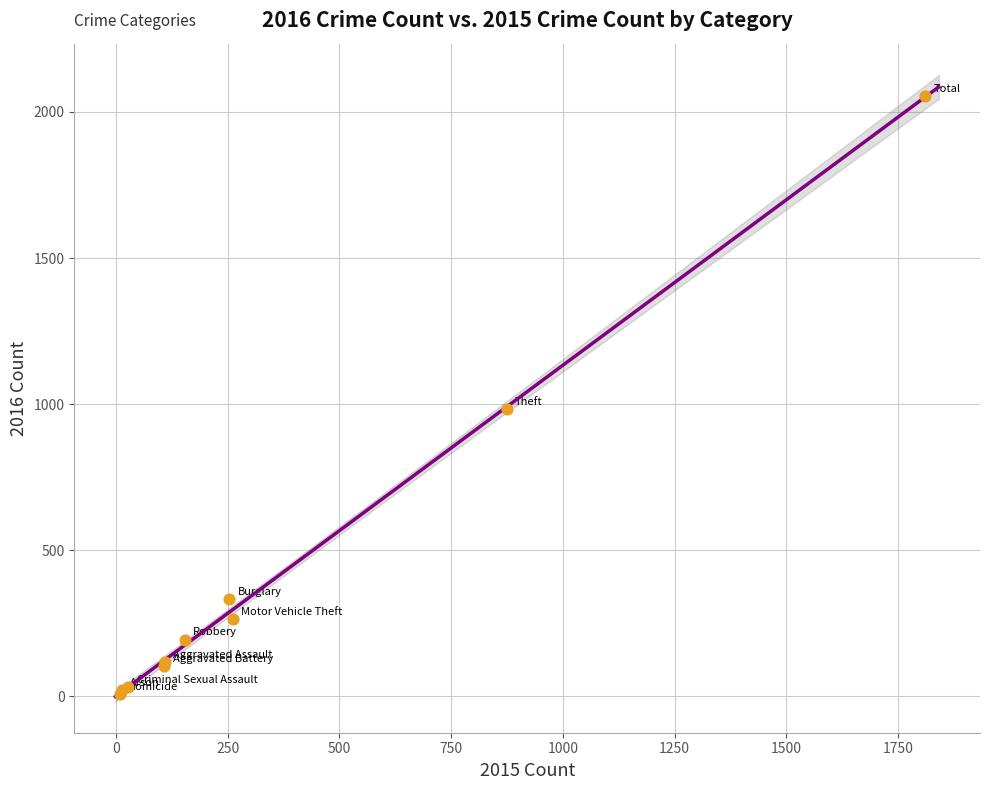

What Y value in the scatter plot is closest to 1030?

984